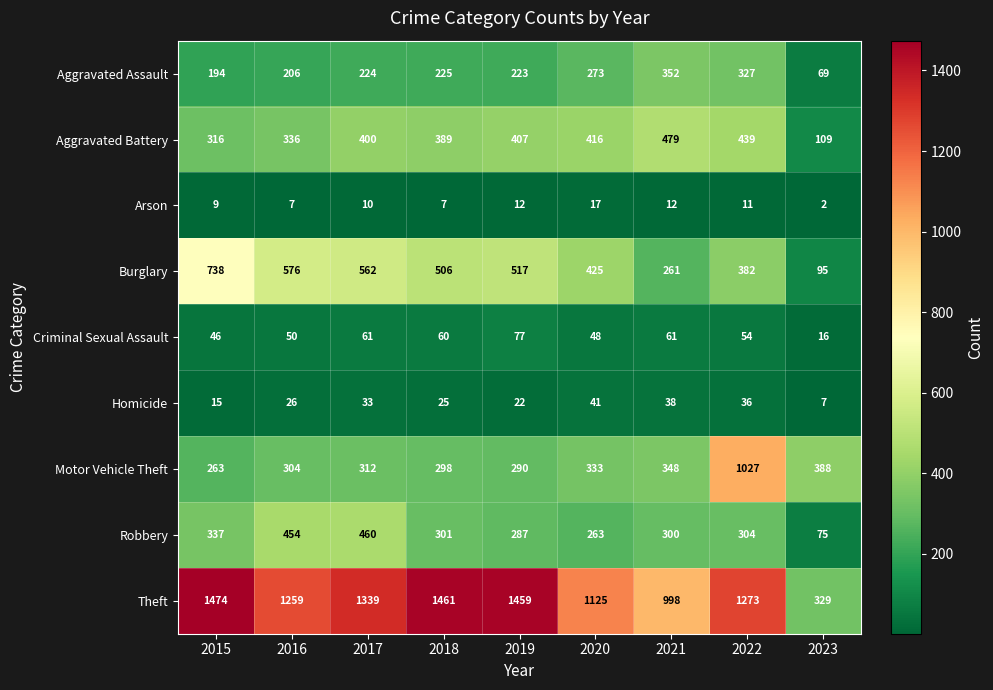

What is the difference between the highest and lowest values at 2020?

1108